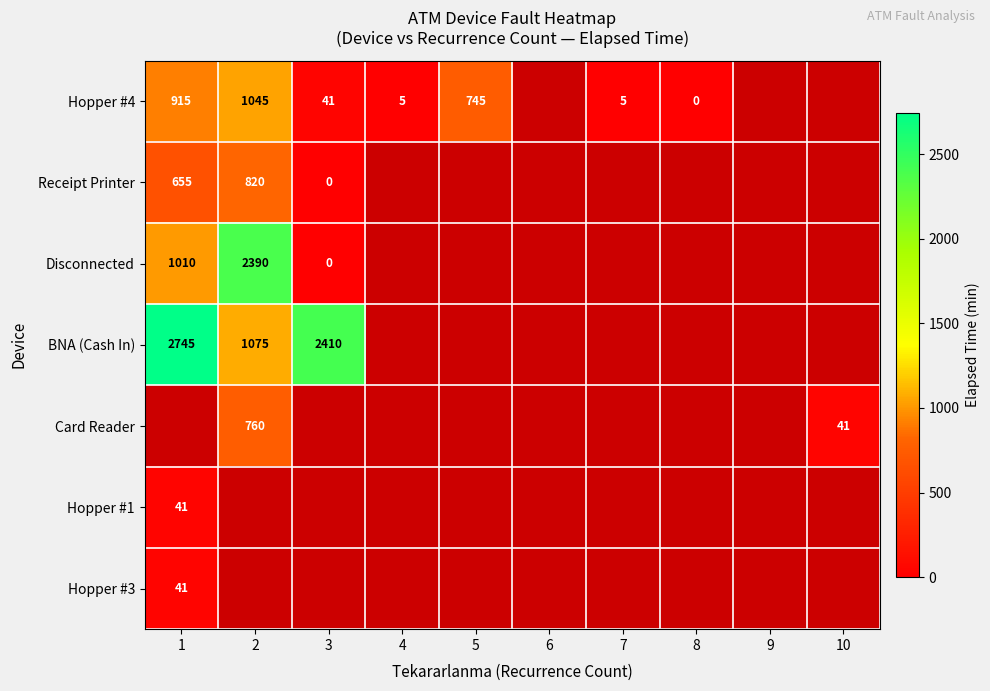

True or false: Hopper #4 has a value of 5 at 4.

True